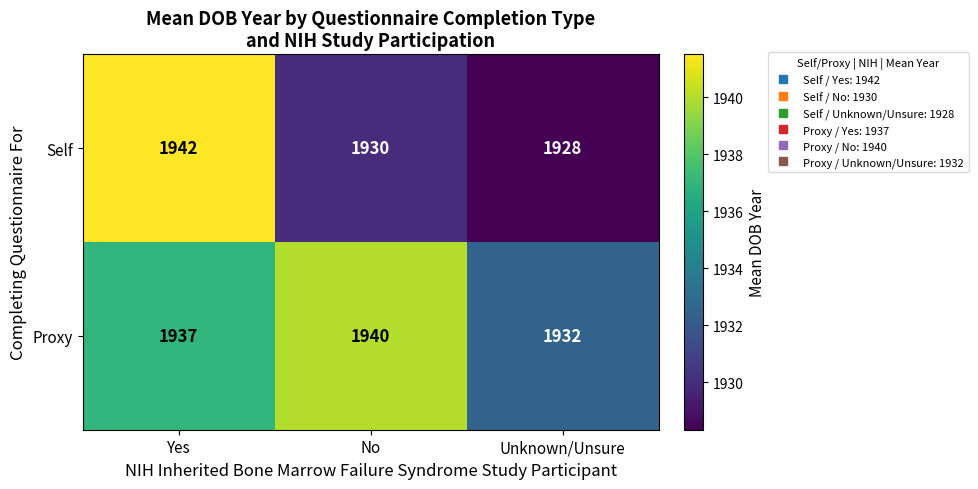

The value of Proxy at Yes is 2911. True or false?

False